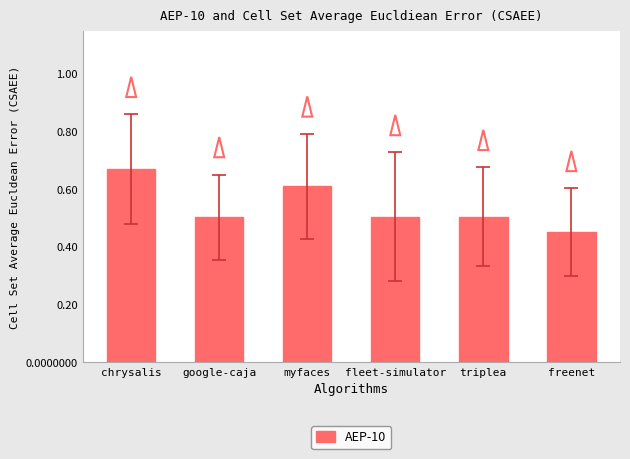

Where is the data nearest to the value 0?

freenet